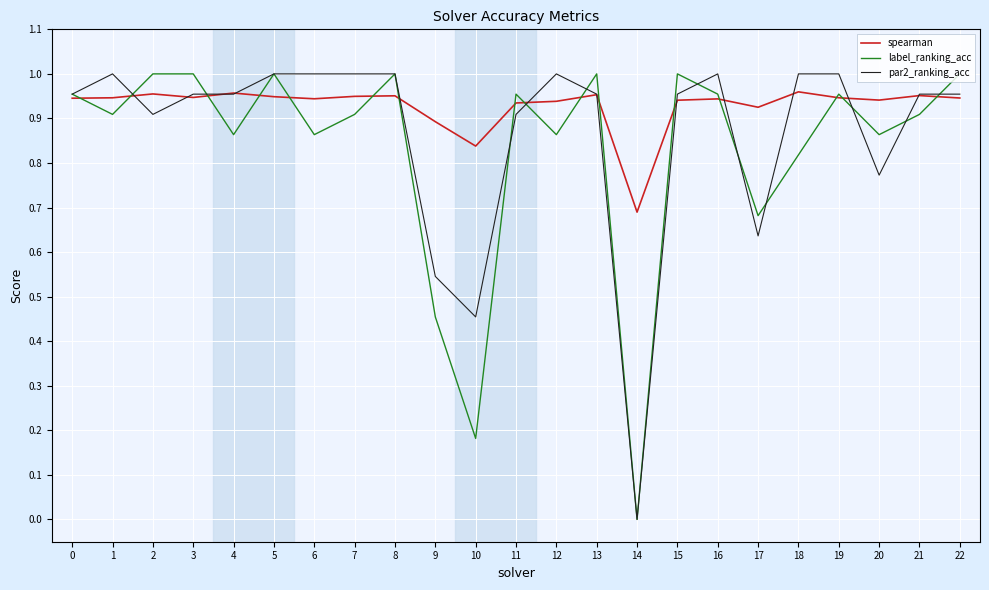

Which series has the largest total across all categories?

spearman